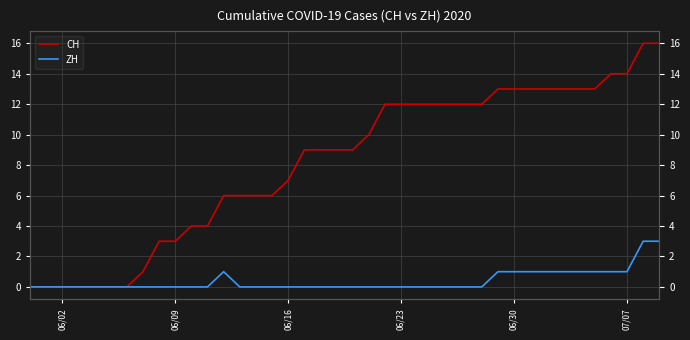

True or false: ZH has more than 0 points higher than both neighbors.

True